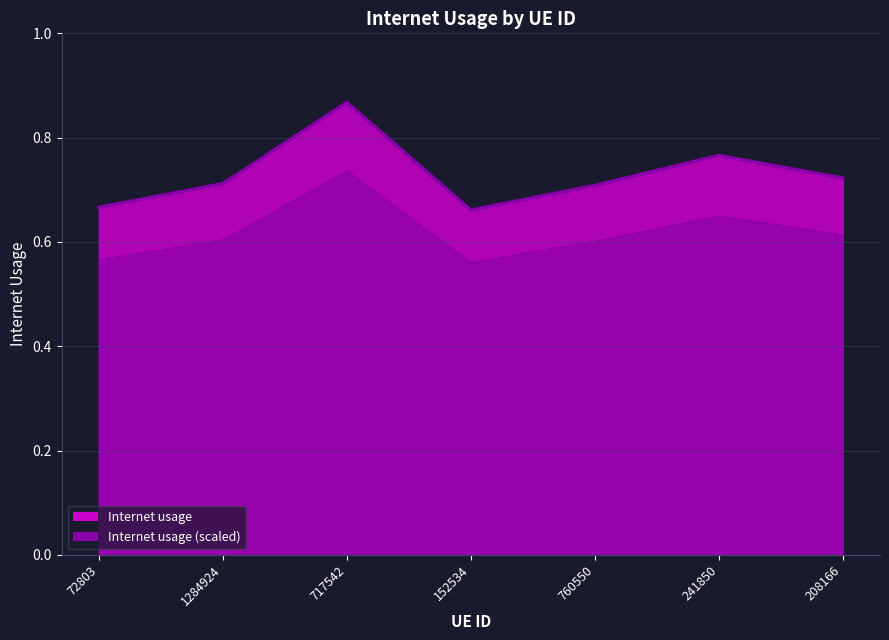

True or false: the data shows 0.7 at 760550.

True